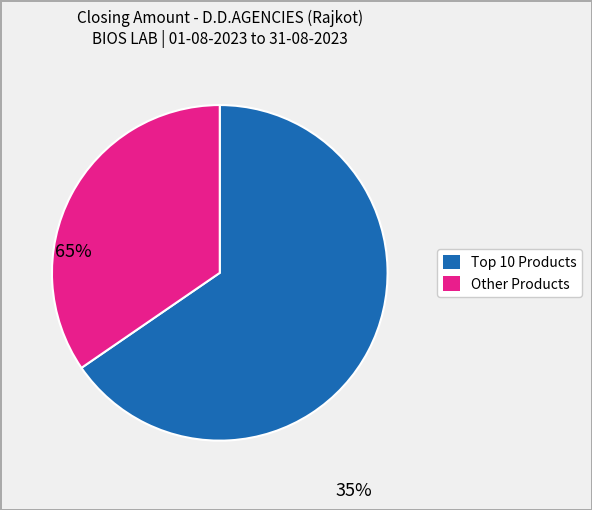

How many segments does this pie chart have?

2